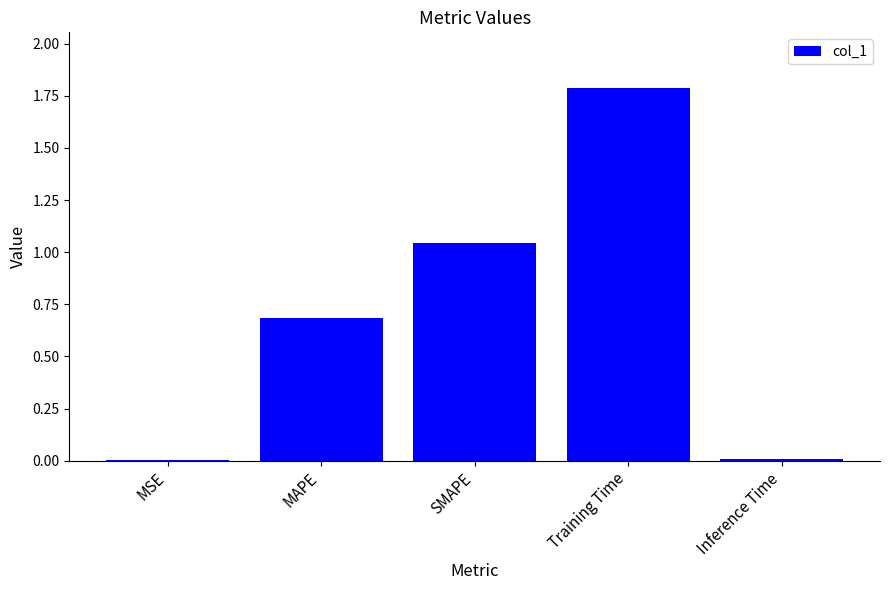

How many data points does each series have?

5